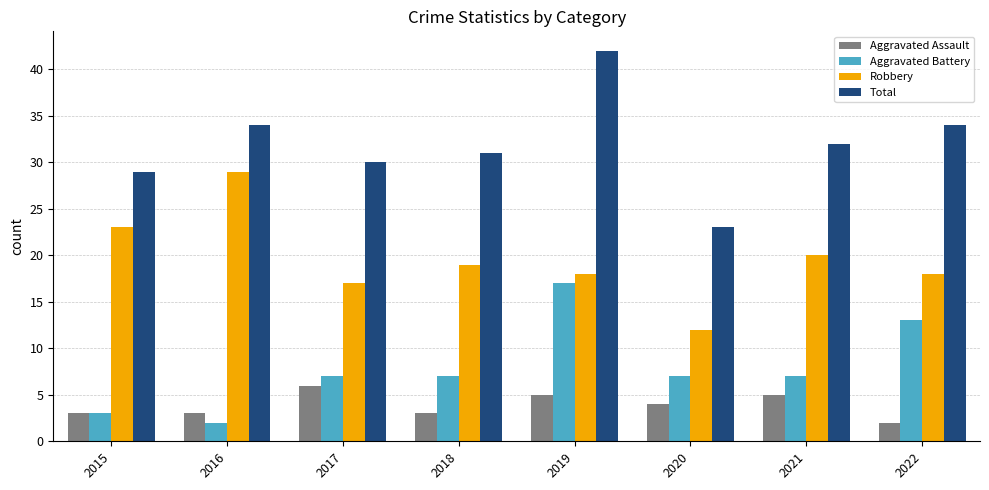

What is the greatest value displayed?

42